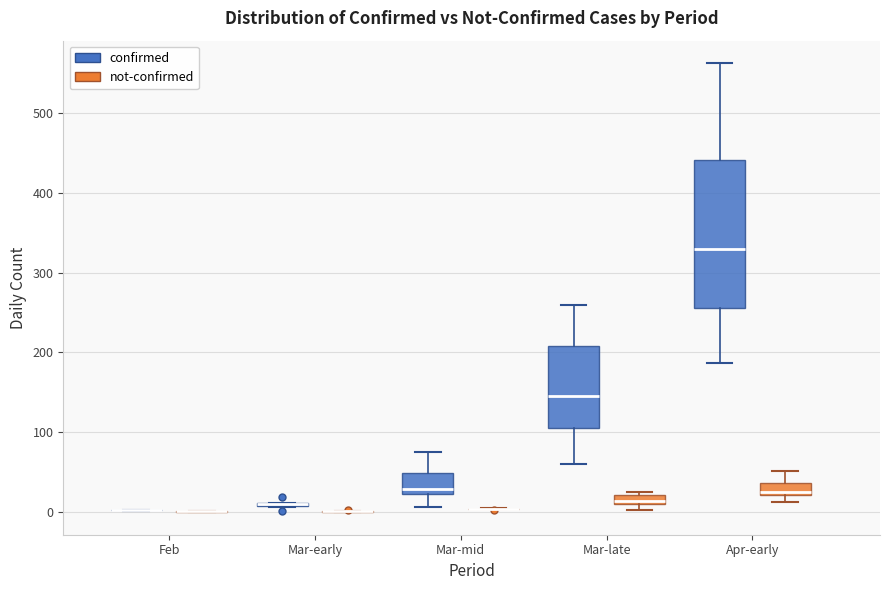

Comparing the boxes themselves (not the whiskers), which one is the tallest?

Apr-early (confirmed)